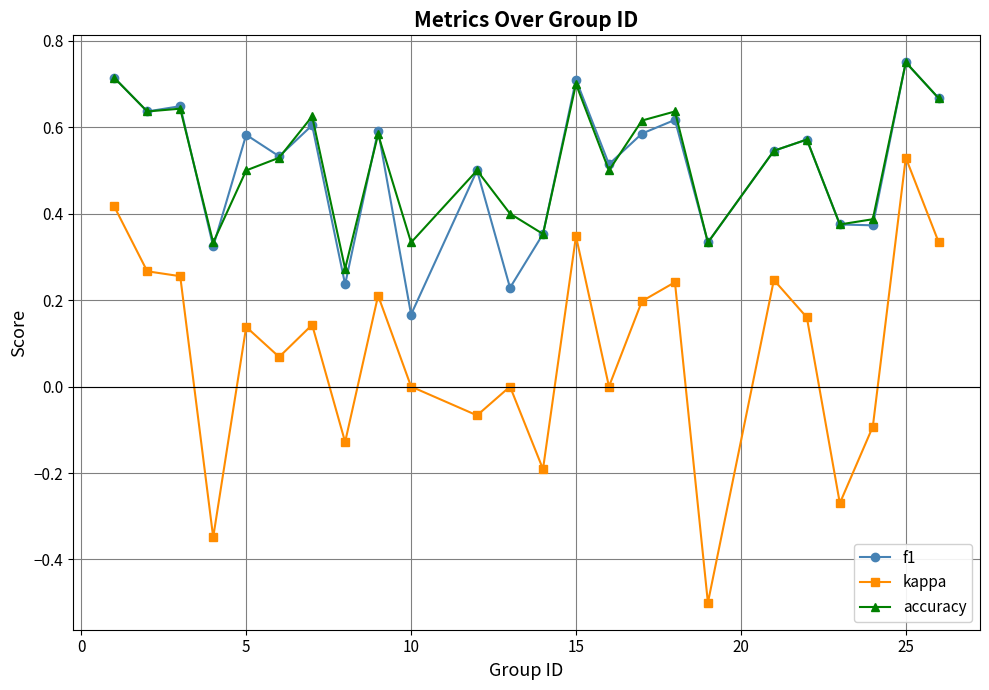

True or false: kappa has more than 0 interior local peaks.

True